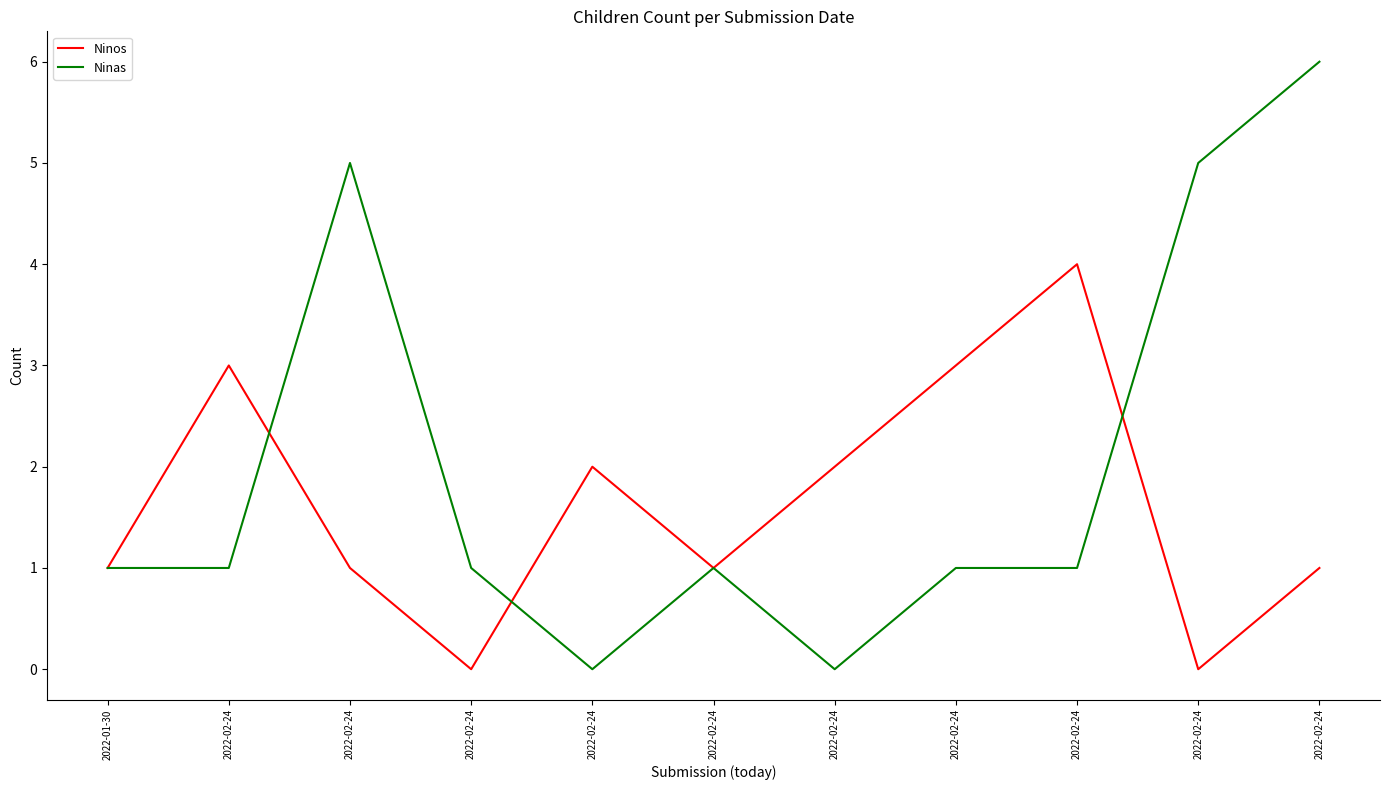

What is the label of the 8th point from the right?

2022-02-24